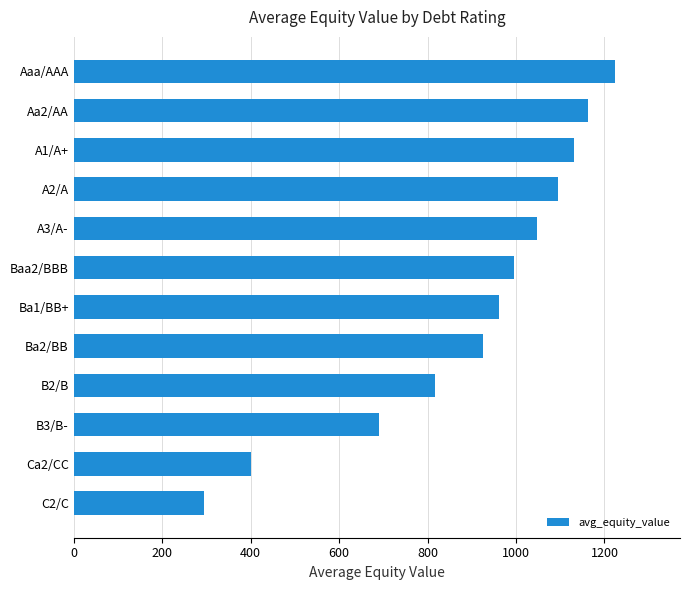

Reading bottom to top, list all the values displayed in this chart.

294.1	401.8	690.8	816.4	924.9	962.5	994.8	1046.4	1095.1	1130.9	1162.8	1223.9